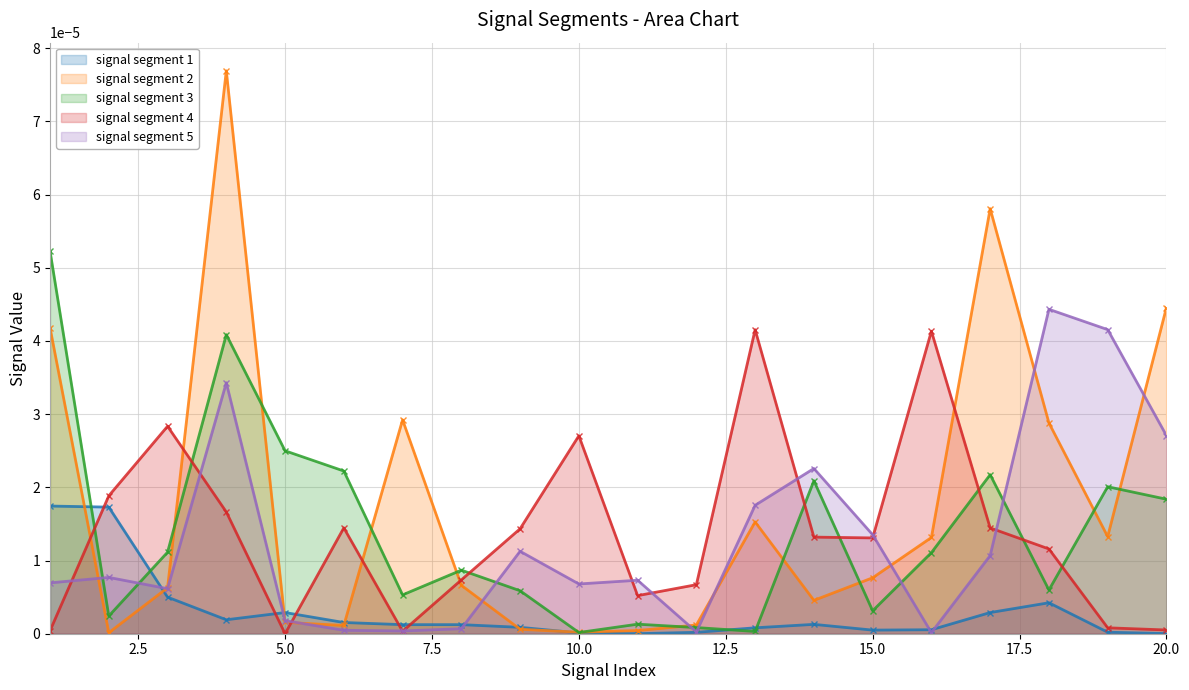

Rank the series at 17 from highest to lowest value.

signal segment 2, signal segment 3, signal segment 4, signal segment 5, signal segment 1